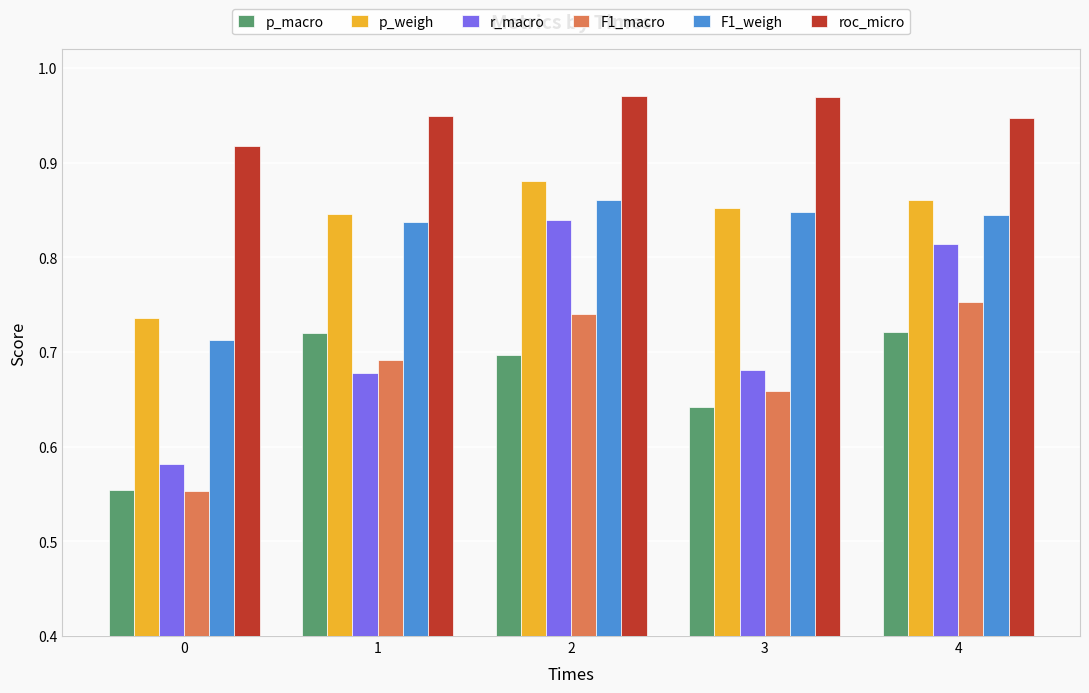

What is the total value across all series at 2?

5.0